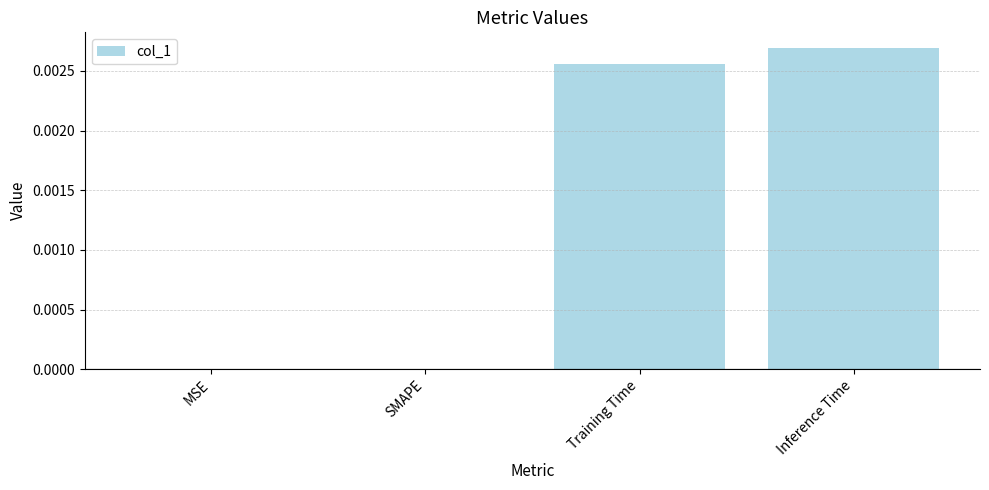

Which category has the highest value across all series?

Inference Time